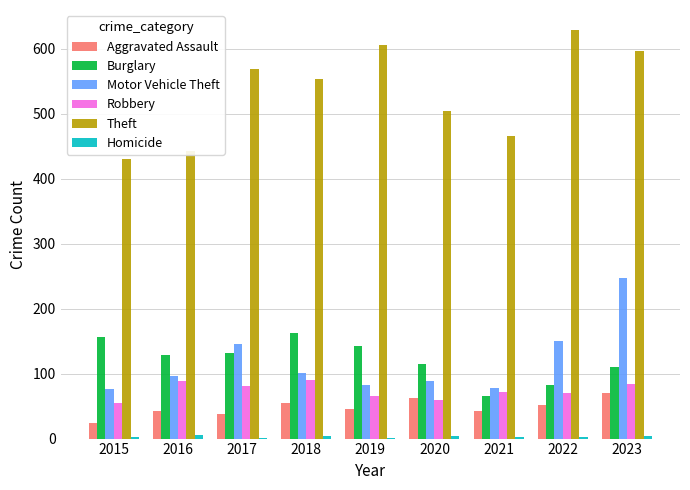

The Burglary series shows 110 at 2023. True or false?

True